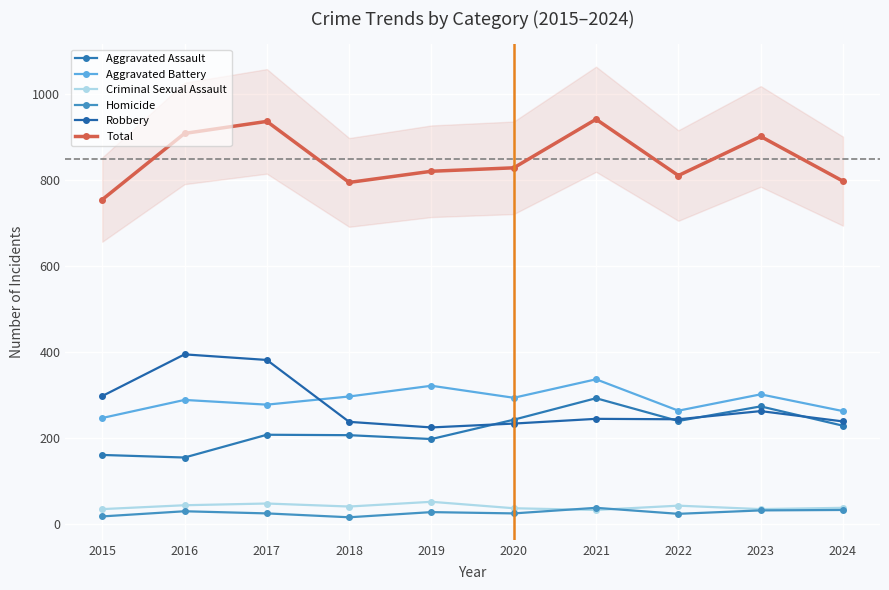

Read the Criminal Sexual Assault value at 2024.

37